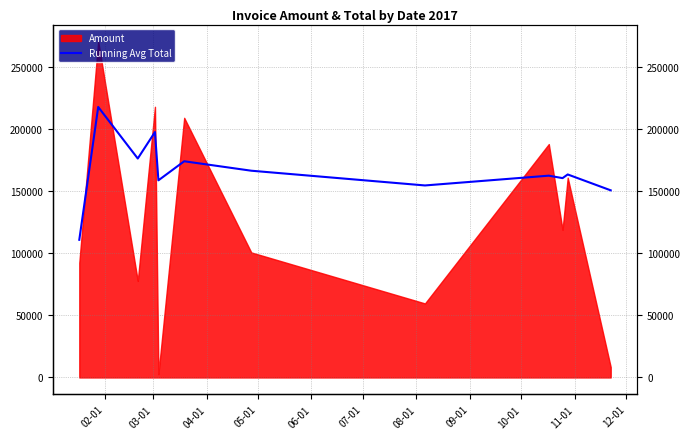

True or false: there are more than 1 points higher than both neighbors.

True